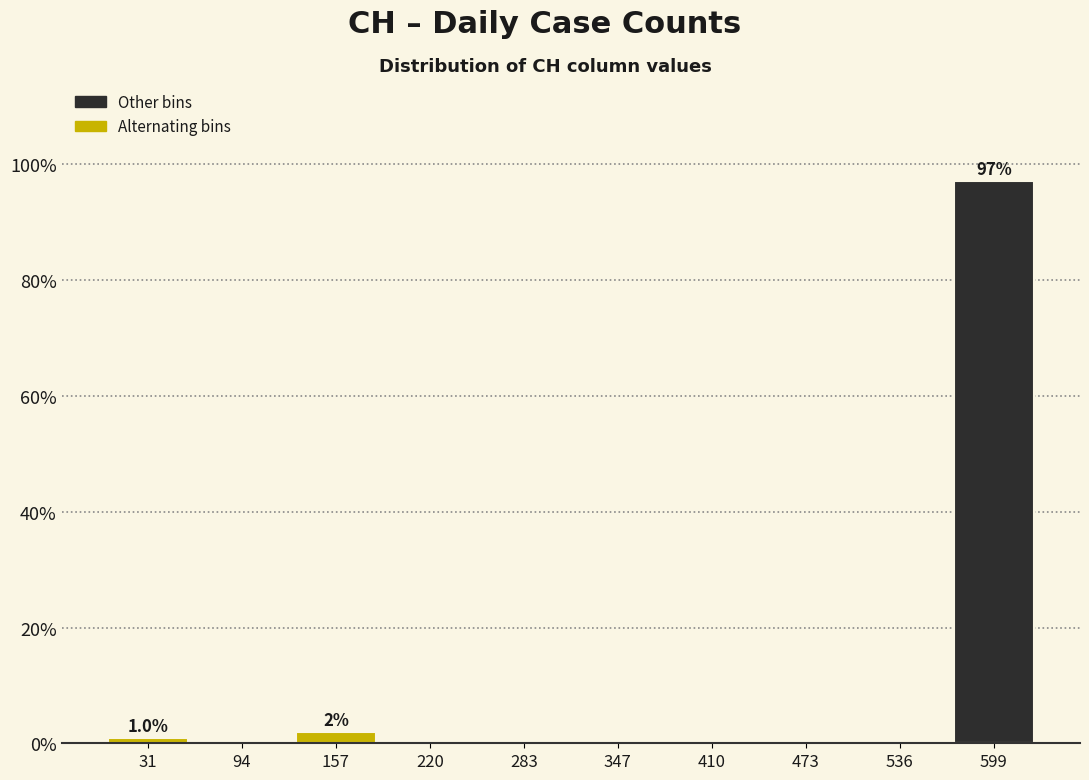

Which range on the x-axis has the tallest bar?

570 to 630